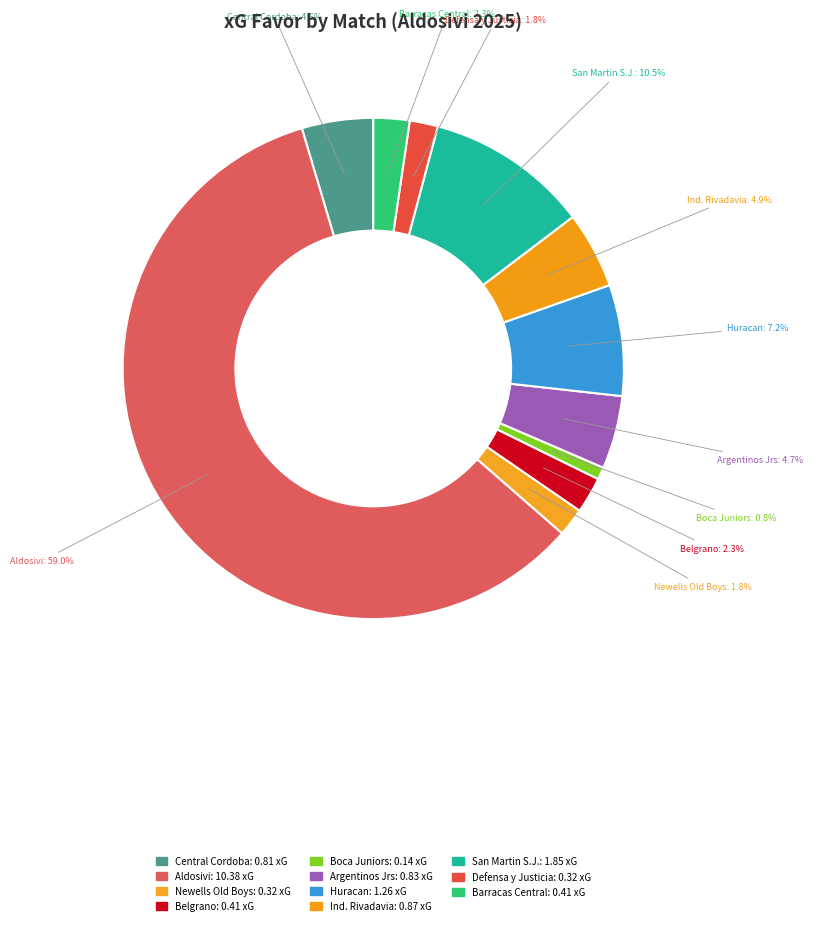

Which slice is the smallest?

Boca Juniors